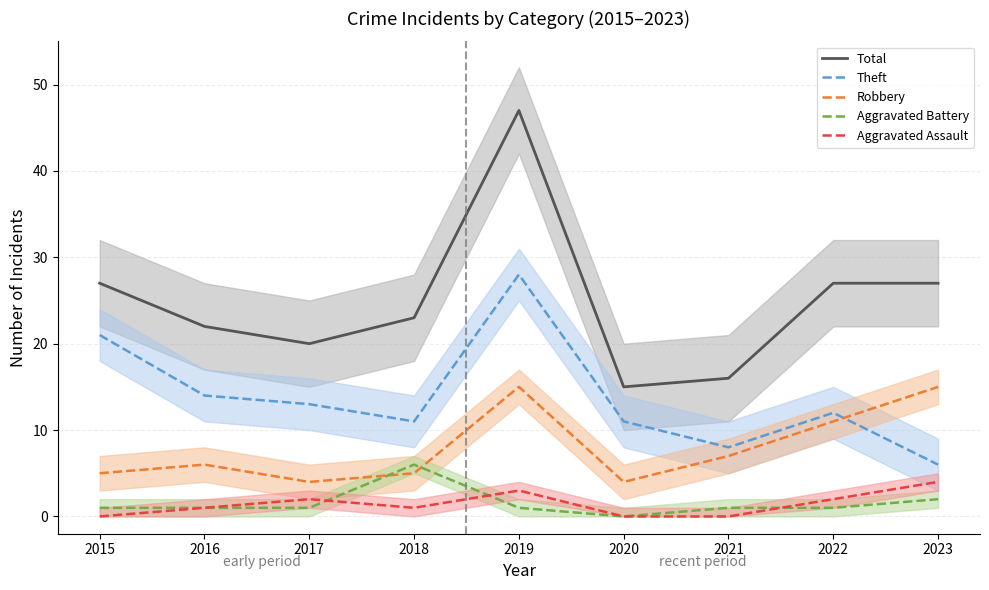

In Total, how many points are higher than both neighbors (excluding endpoints)?

1